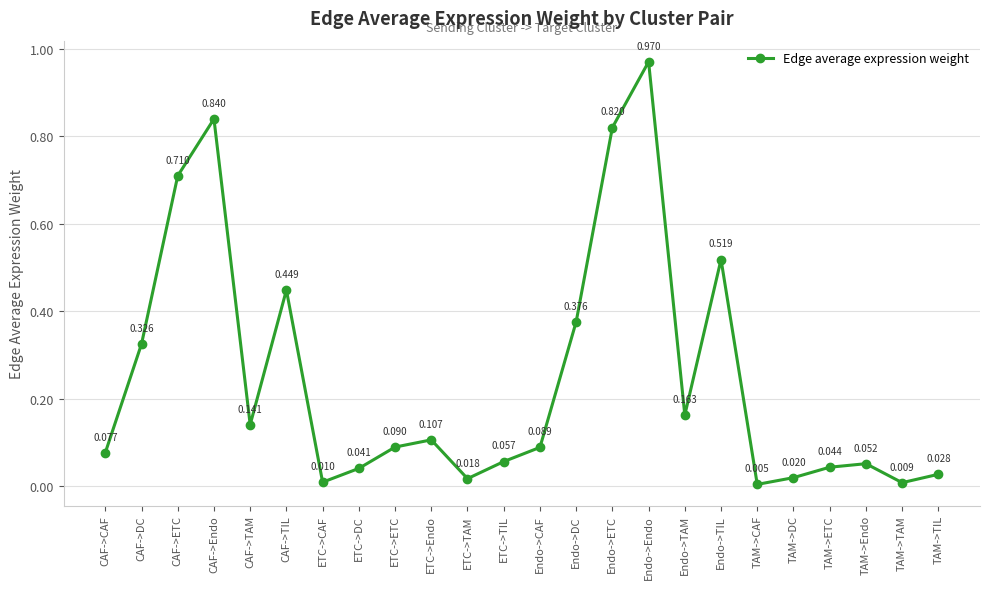

How many distinct data groups are displayed?

1